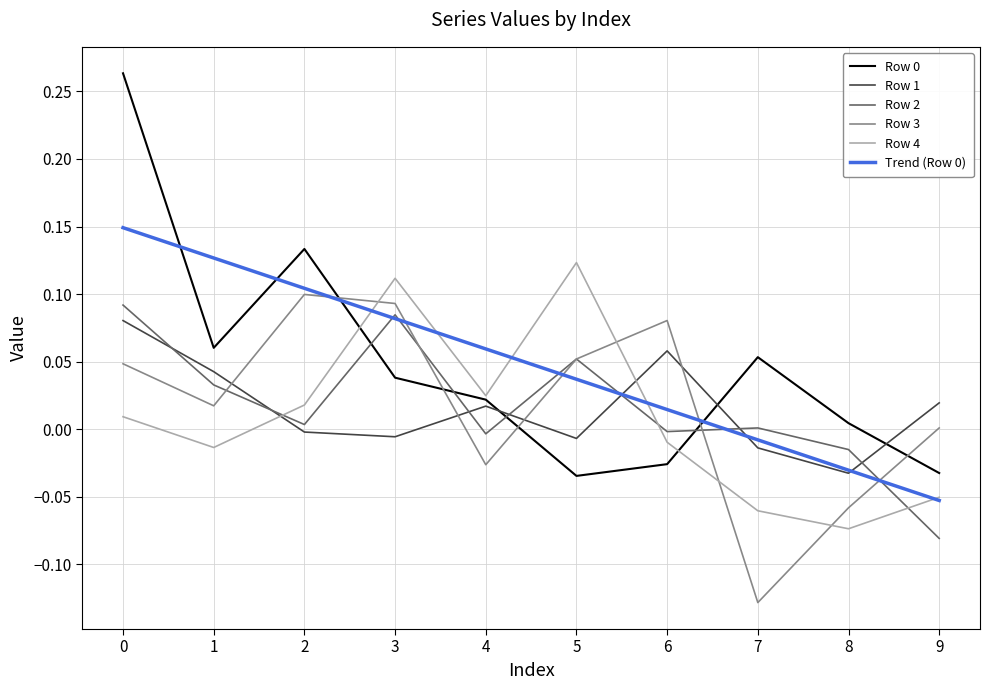

At which category does Row 0 reach its first local peak?

2